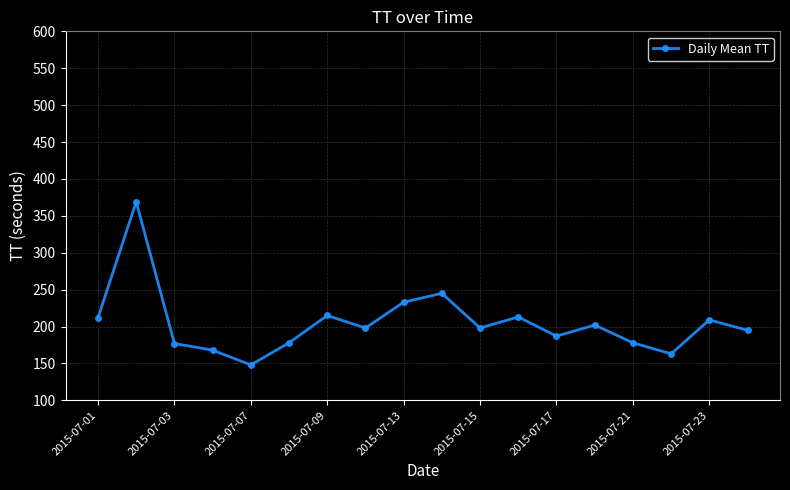

What is the smallest value displayed?

148